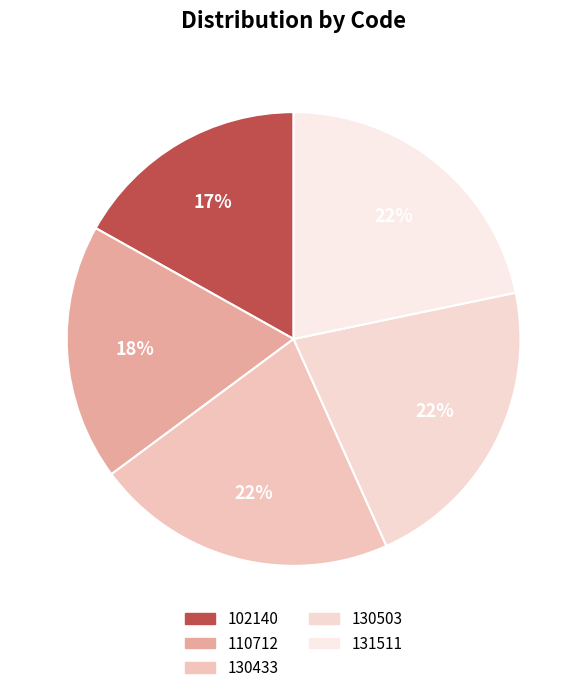

To the nearest percent, what is the combined percentage of 130503 and 102140?

38%